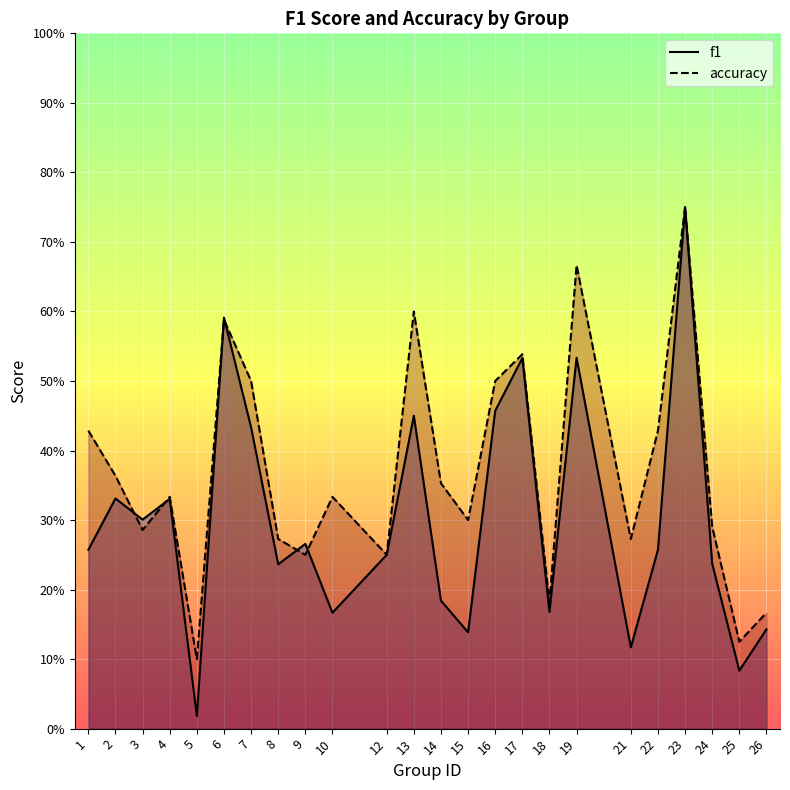

What are all the series names shown in the legend?

f1, accuracy